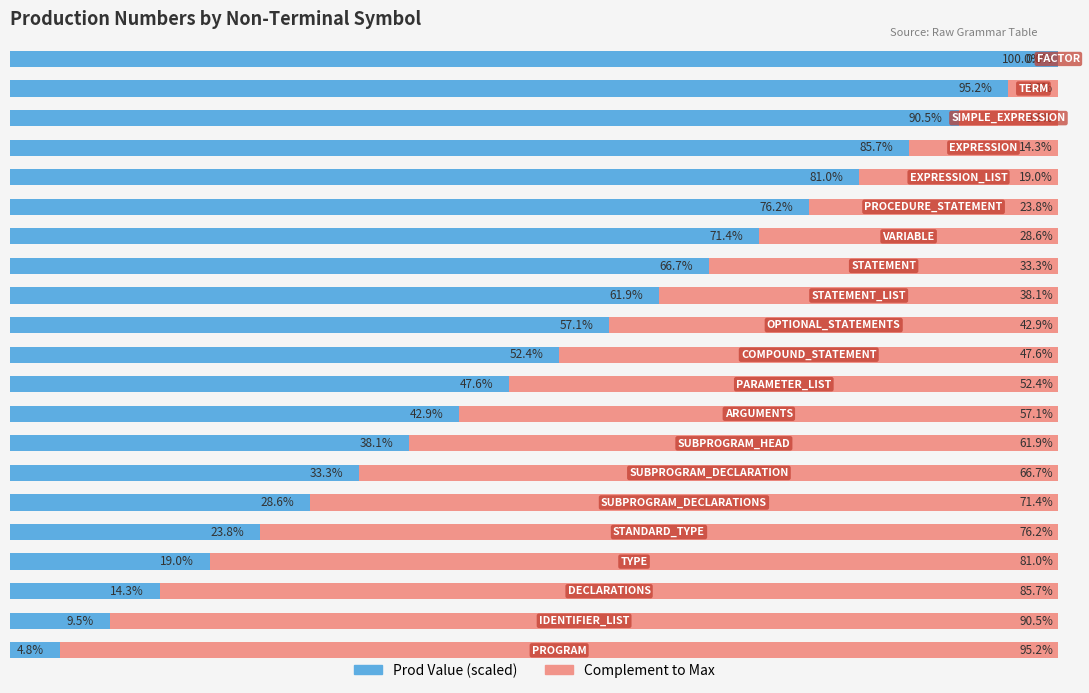

Reading right to left, what are all the values shown in this chart?

Prod Value (scaled): 20=100.0	19=95.2	18=90.5	17=85.7	16=81.0	15=76.2	14=71.4	13=66.7	12=61.9	11=57.1	10=52.4	9=47.6	8=42.9	7=38.1	6=33.3	5=28.6	4=23.8	3=19.0	2=14.3	1=9.5	0=4.8
Complement: 20=0.0	19=4.8	18=9.5	17=14.3	16=19.0	15=23.8	14=28.6	13=33.3	12=38.1	11=42.9	10=47.6	9=52.4	8=57.1	7=61.9	6=66.7	5=71.4	4=76.2	3=81.0	2=85.7	1=90.5	0=95.2